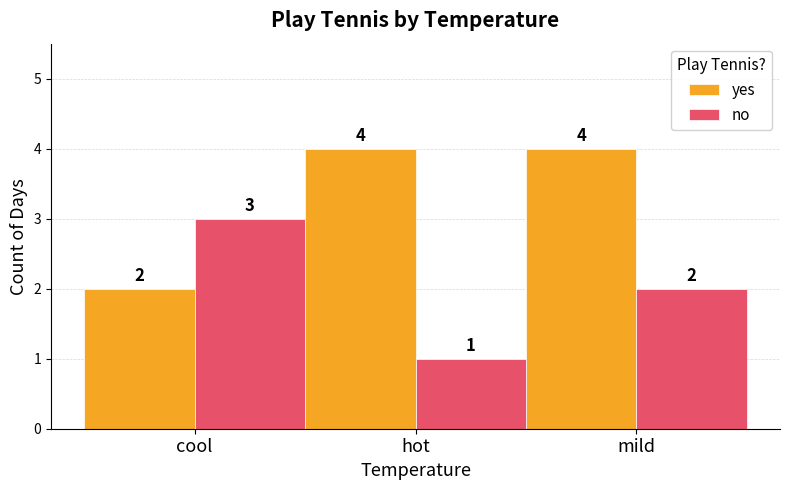

The value of no at cool is 2. True or false?

False